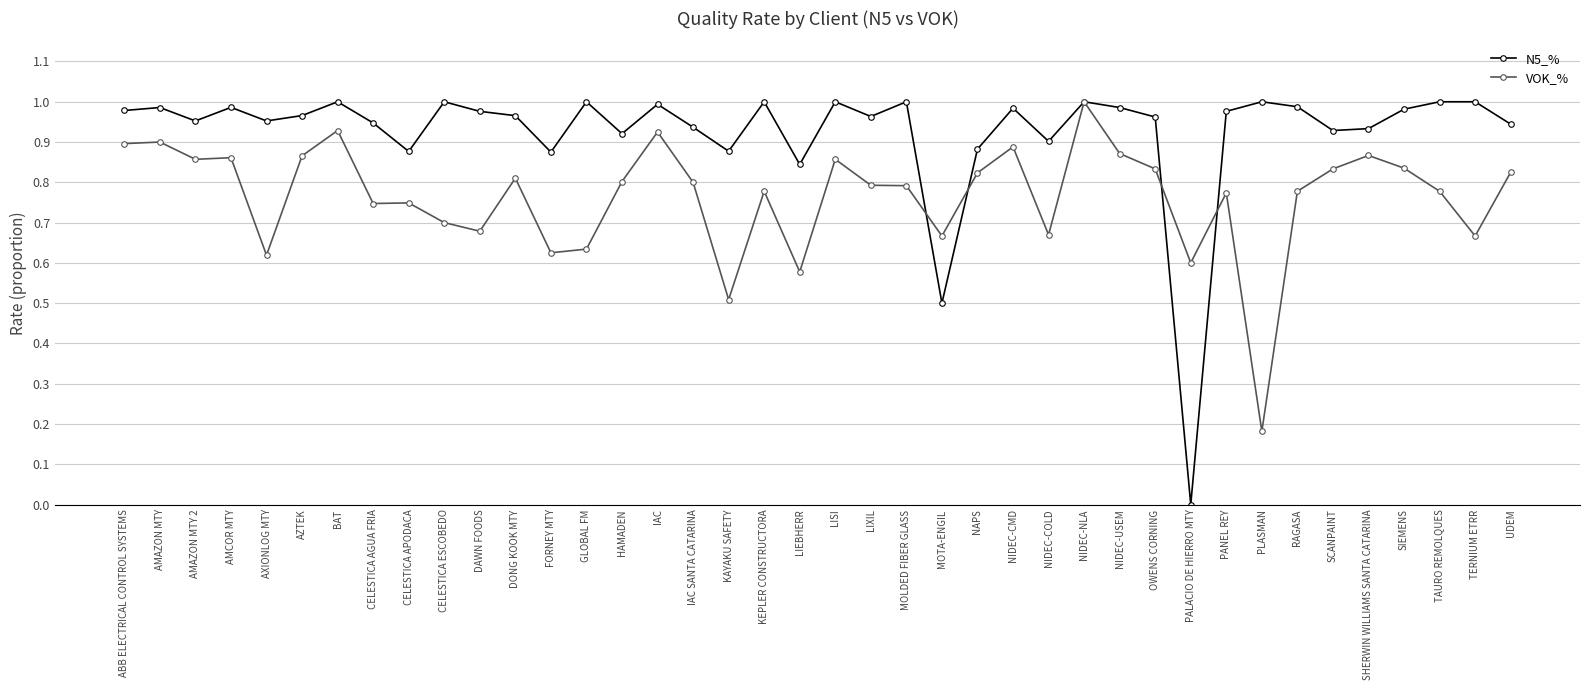

True or false: N5_% has more than 1 interior local peaks.

True